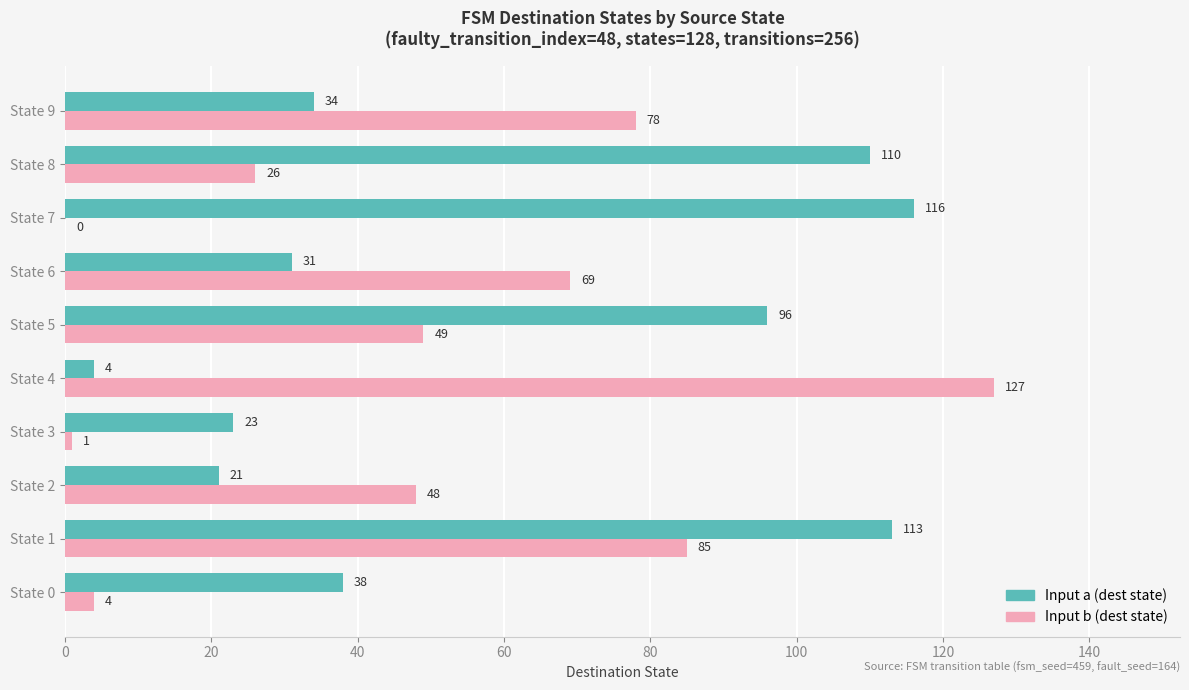

What is the total value across all series at State 9?

112